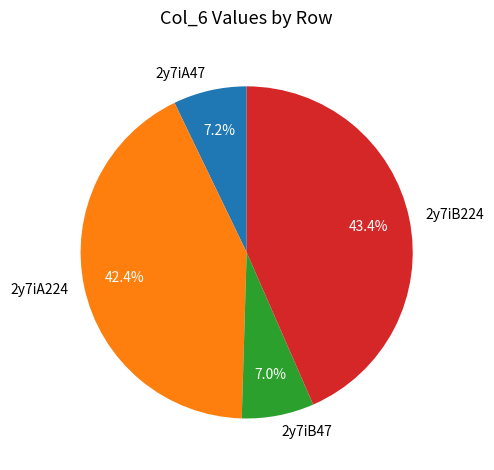

Which slice is the largest?

2y7iB224